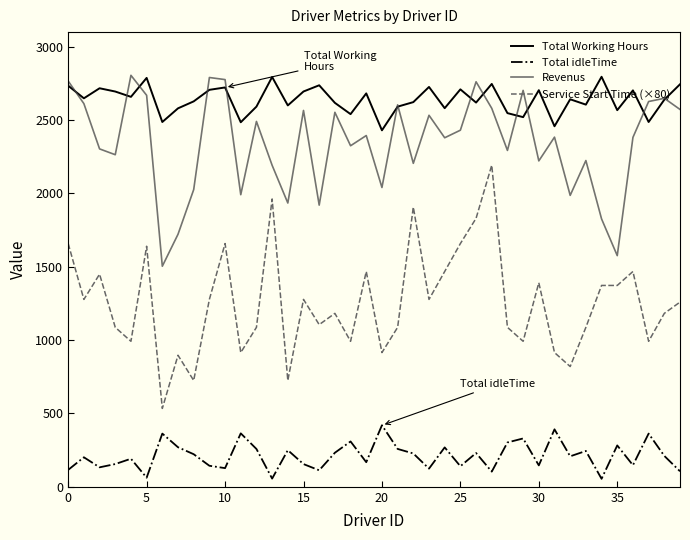

What is the smallest value displayed?

54.5